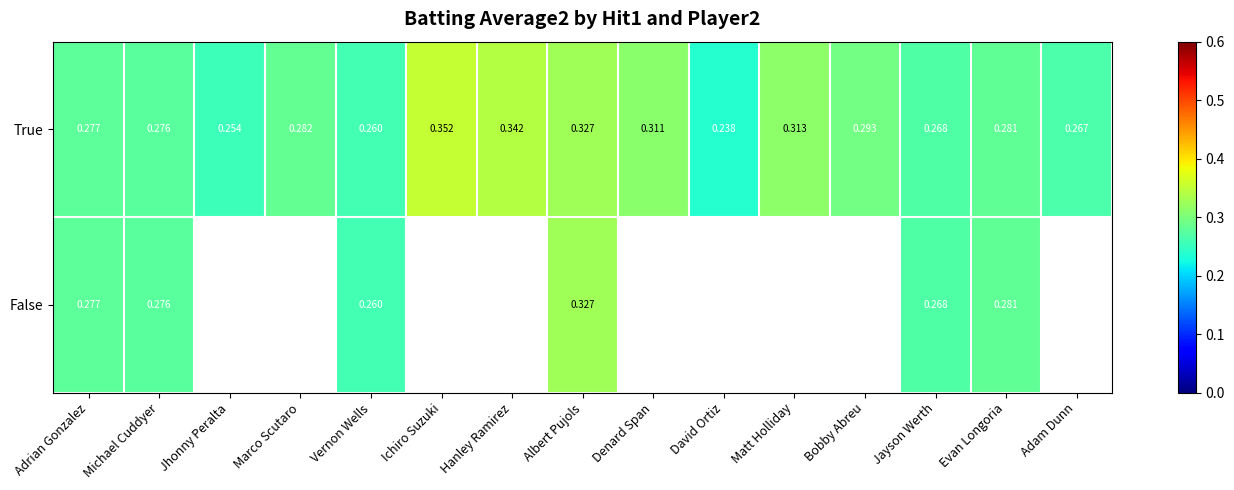

What is the maximum value shown in the chart?

0.4